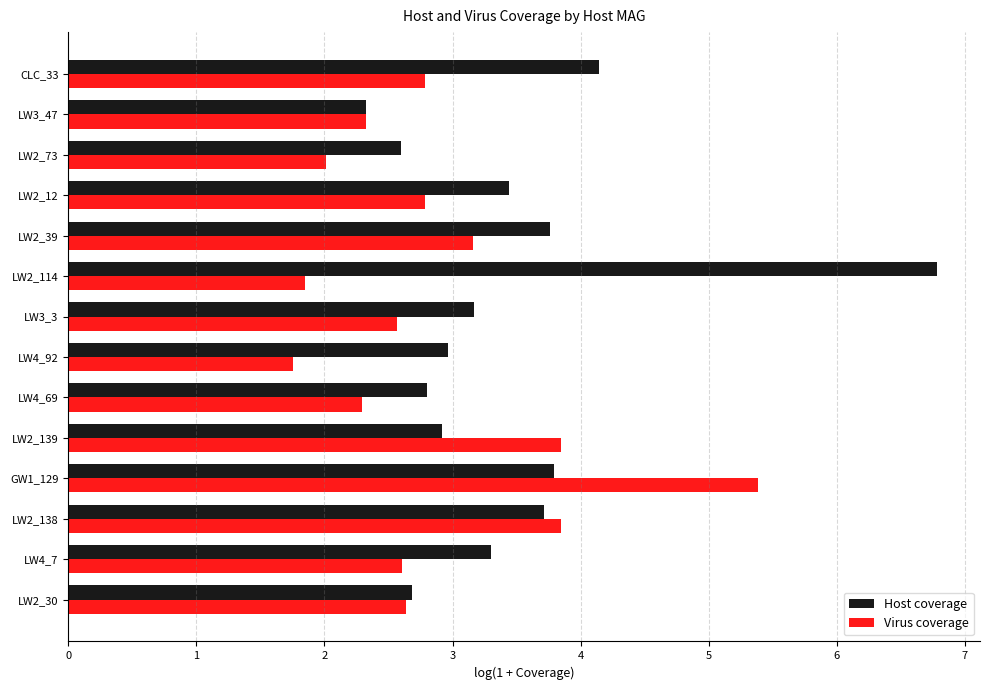

Which series has the largest range (max minus min)?

Host coverage